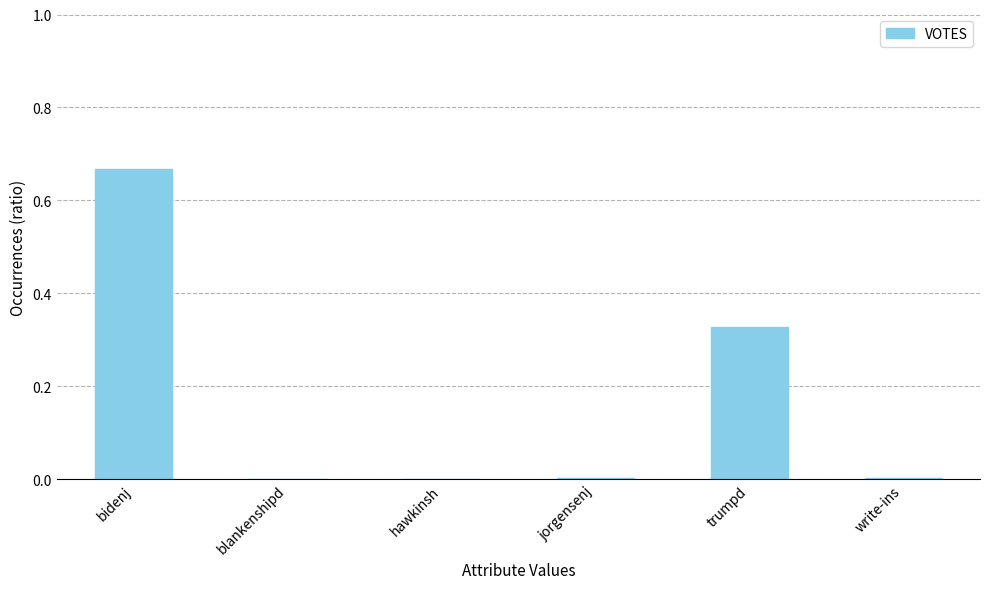

Which category has the highest value across all series?

bidenj